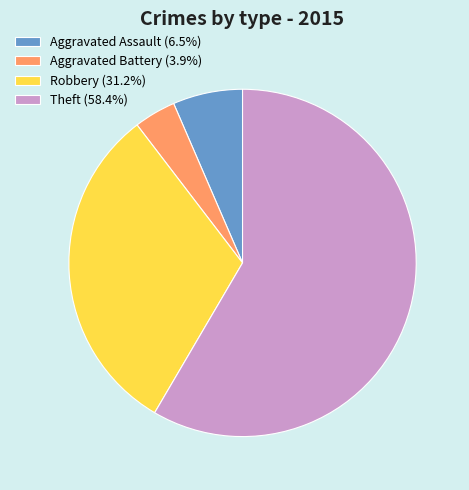

True or false: Aggravated Assault accounts for 14% of the total.

False